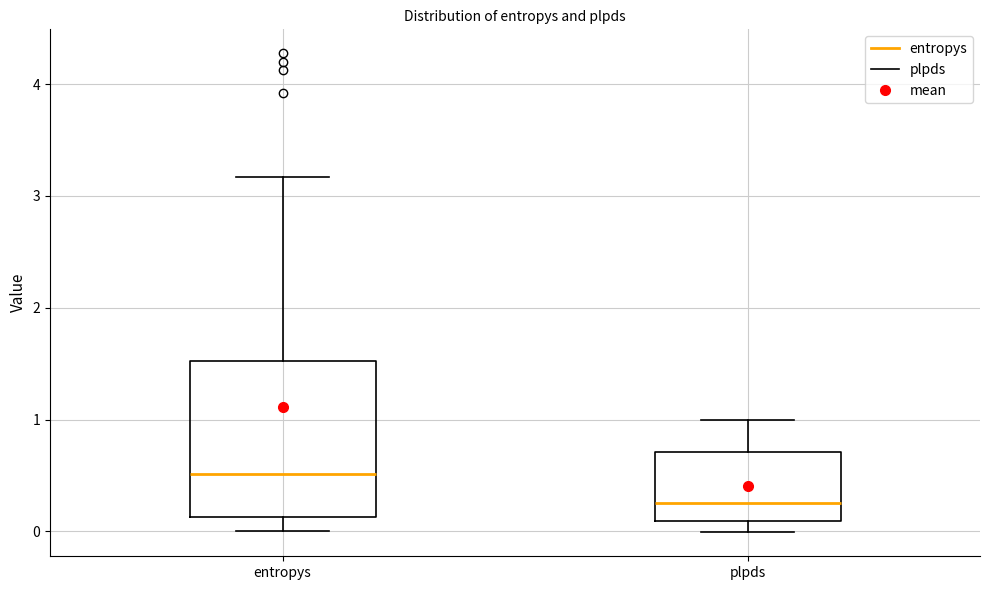

Comparing the boxes themselves (not the whiskers), which one is the tallest?

entropys